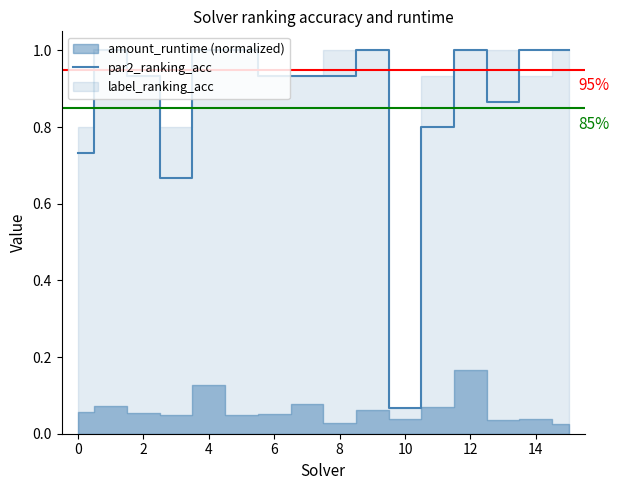

At which label does par2_ranking_acc reach its minimum?

10